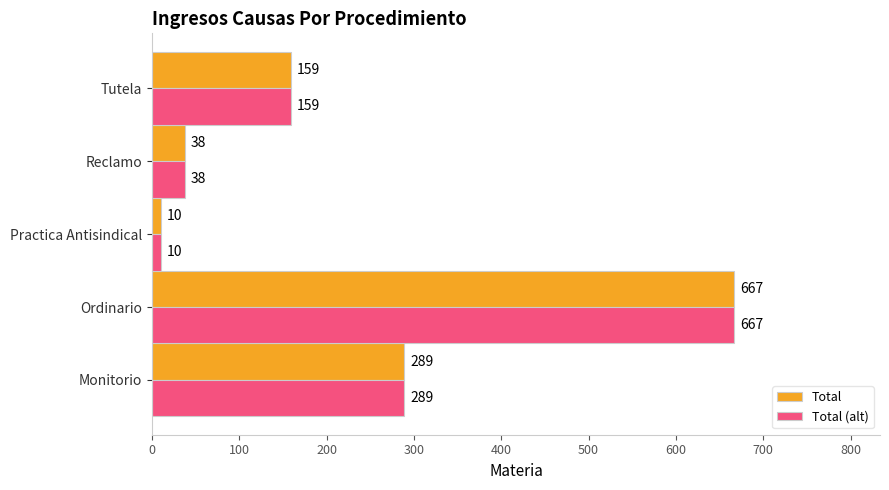

Rank the categories by Total (alt) value from lowest to highest.

Practica Antisindical, Reclamo, Tutela, Monitorio, Ordinario